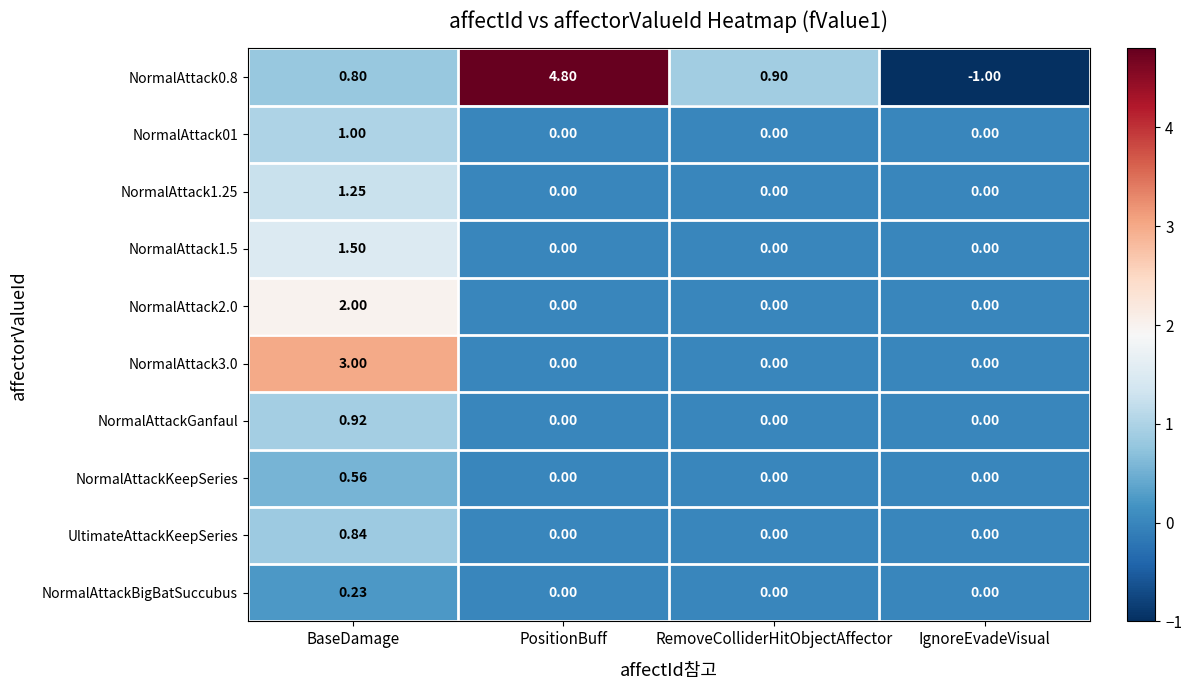

Which category has the highest value in the NormalAttackKeepSeries series?

BaseDamage